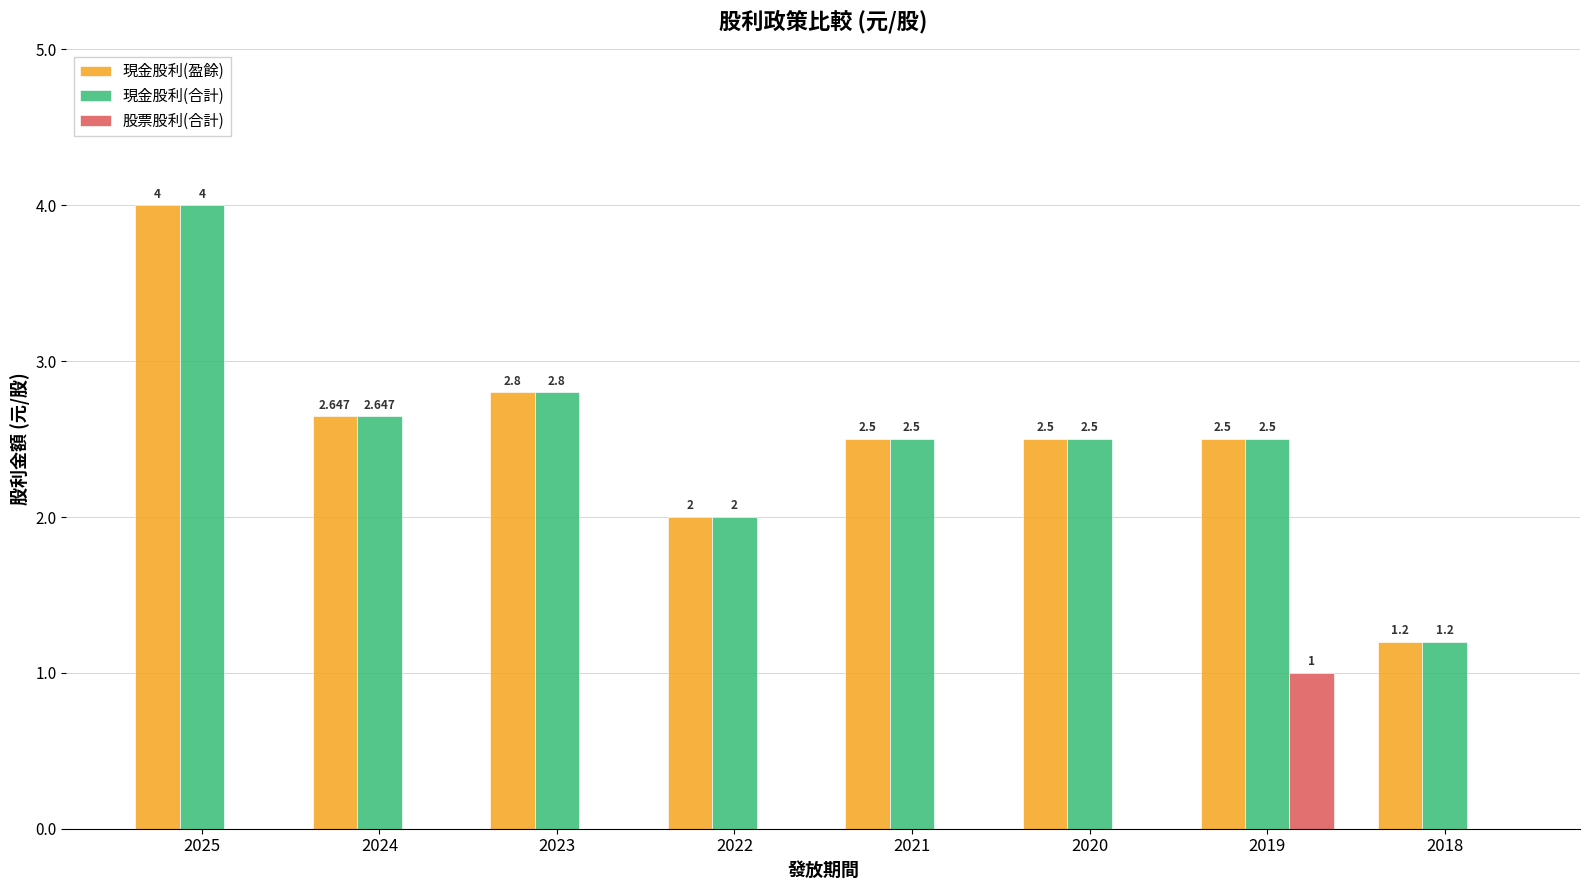

Is the value of 現金股利(盈餘) at 2022 greater than the value of 股票股利(合計) at 2020?

Yes